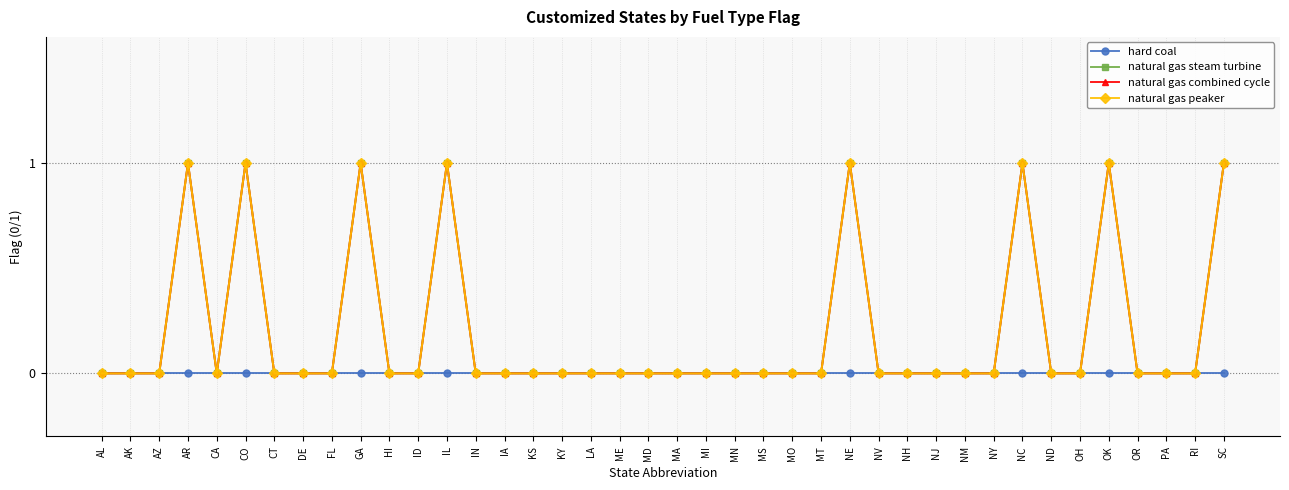

Does the chart have visible grid lines?

Yes